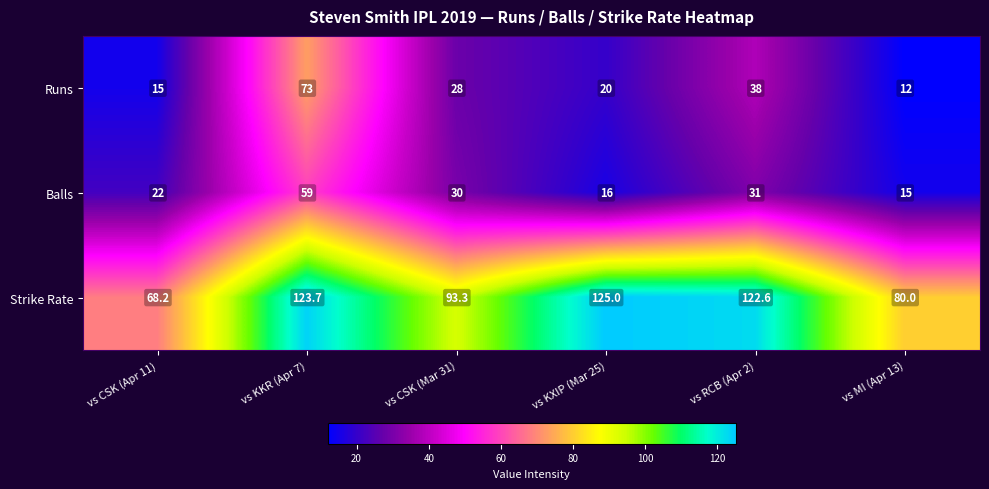

Which series changed the most between vs CSK (Apr 11) and vs RCB (Apr 2)?

Strike Rate